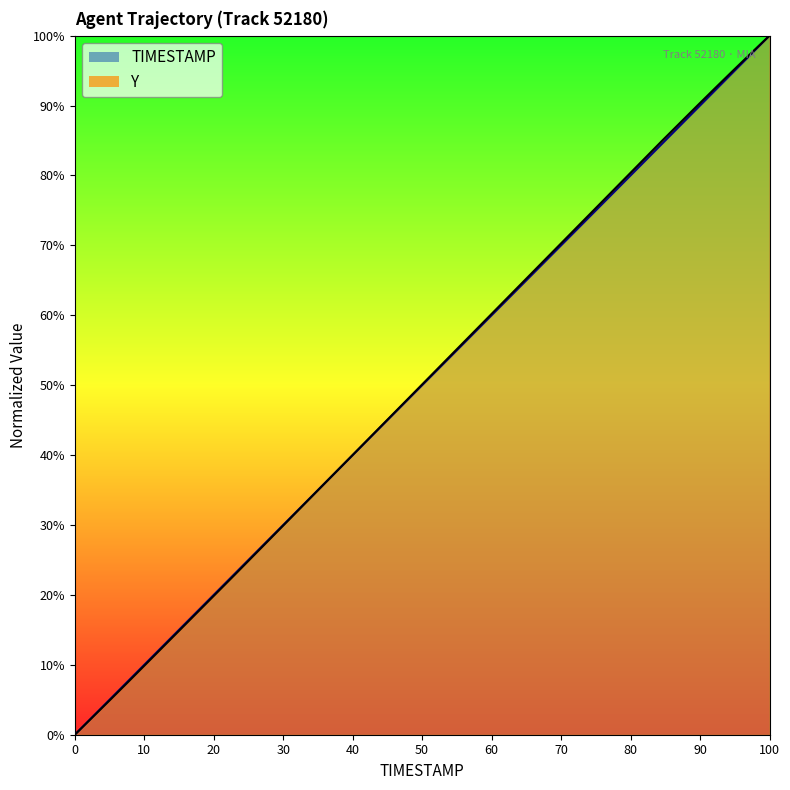

Reading left to right, what are all the values shown in this chart?

TIMESTAMP: 0.0	2.6	5.1	7.7	10.3	12.8	15.4	17.9	20.5	23.1	25.6	28.2	30.8	33.3	35.9	38.5	41.0	43.6	46.2	48.7	51.3	53.8	56.4	59.0	61.5	64.1	66.7	69.2	71.8	74.4	76.9	79.5	82.1	84.6	87.2	89.7	92.3	94.9	97.4	100.0
Y: 0.0	2.5	5.0	7.6	10.1	12.7	15.2	17.8	20.4	22.9	25.5	28.1	30.7	33.3	35.9	38.5	41.0	43.6	46.2	48.8	51.4	54.0	56.6	59.2	61.7	64.3	66.9	69.5	72.1	74.7	77.3	79.9	82.4	85.0	87.6	90.1	92.6	95.1	97.6	100.0